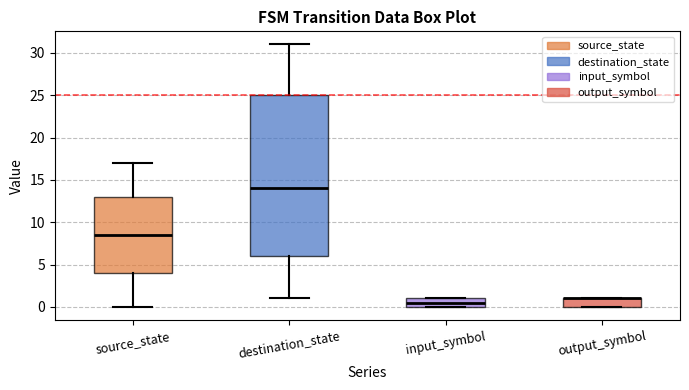

Where does the lower whisker of the box for source_state end on the y-axis? The values are not printed on the chart, so give them approximately, as read against the axis.

0.0